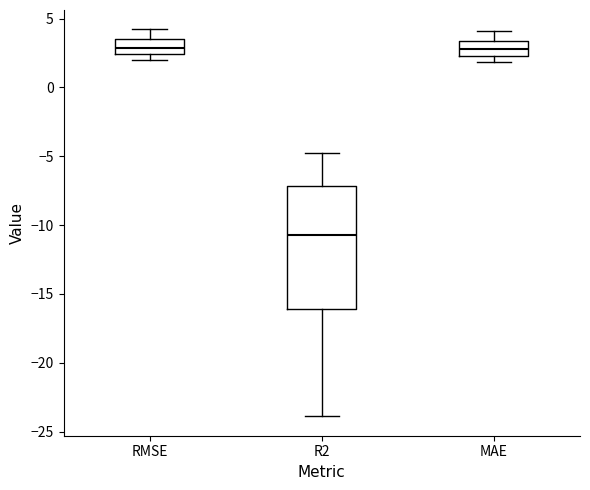

Where is the lower edge of the box for MAE on the y-axis? The values are not printed on the chart, so give them approximately, as read against the axis.

2.5